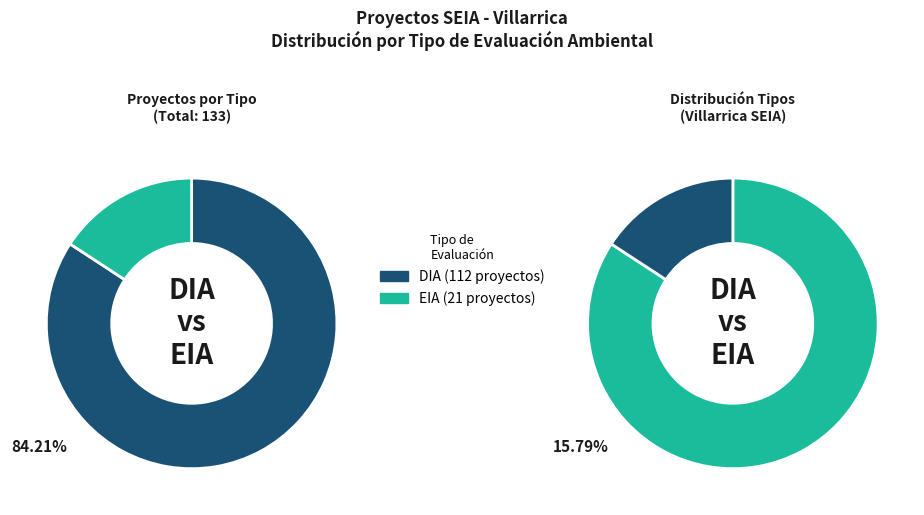

Is there a majority slice in this chart?

Yes